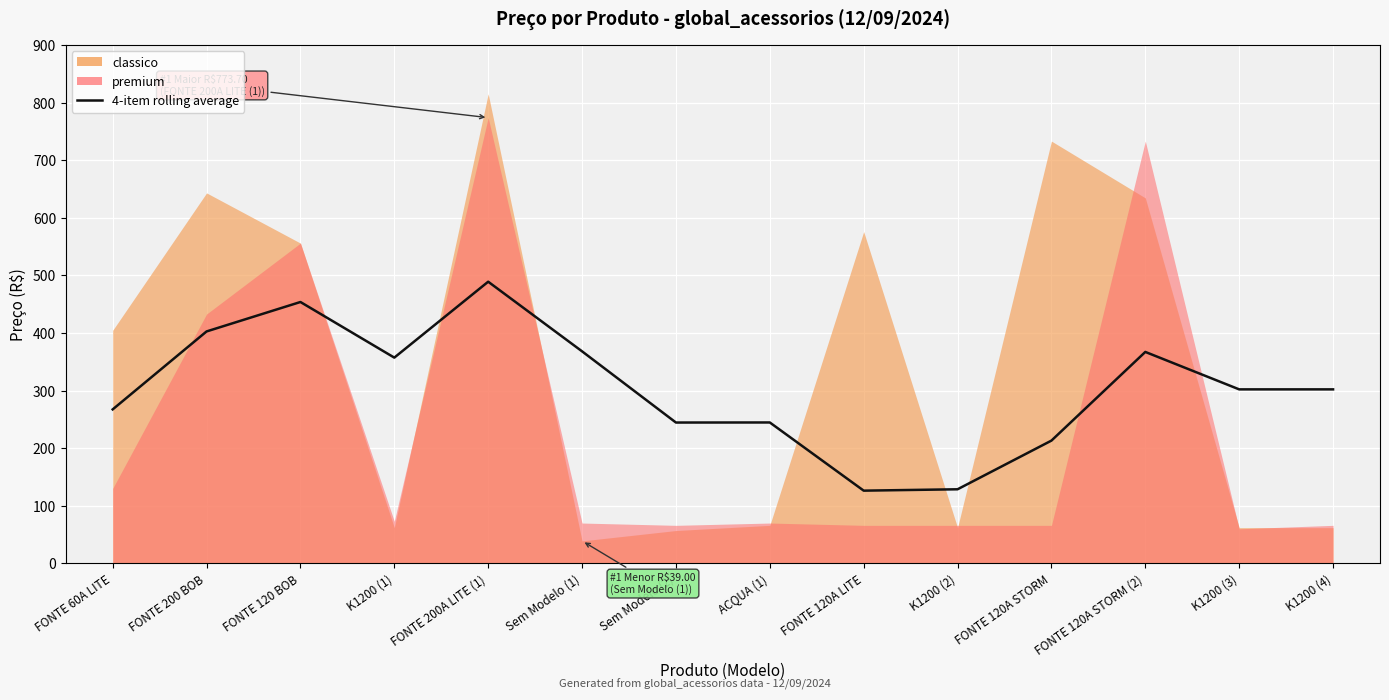

Which label corresponds to the smallest value in the chart?

FONTE 120A LITE